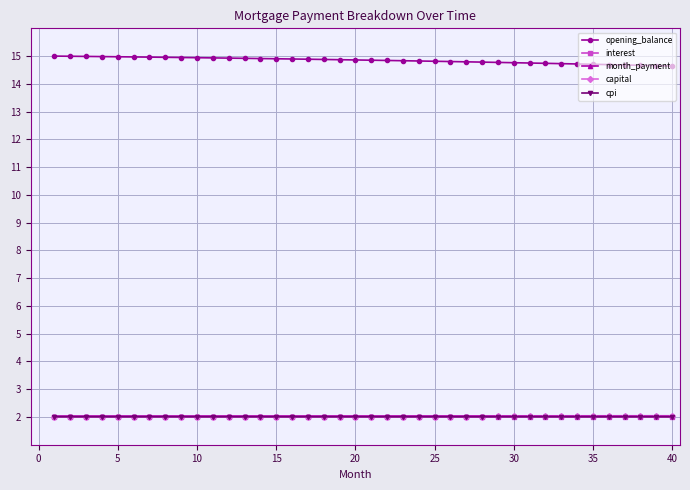

What is the minimum value shown in the chart?

2.0